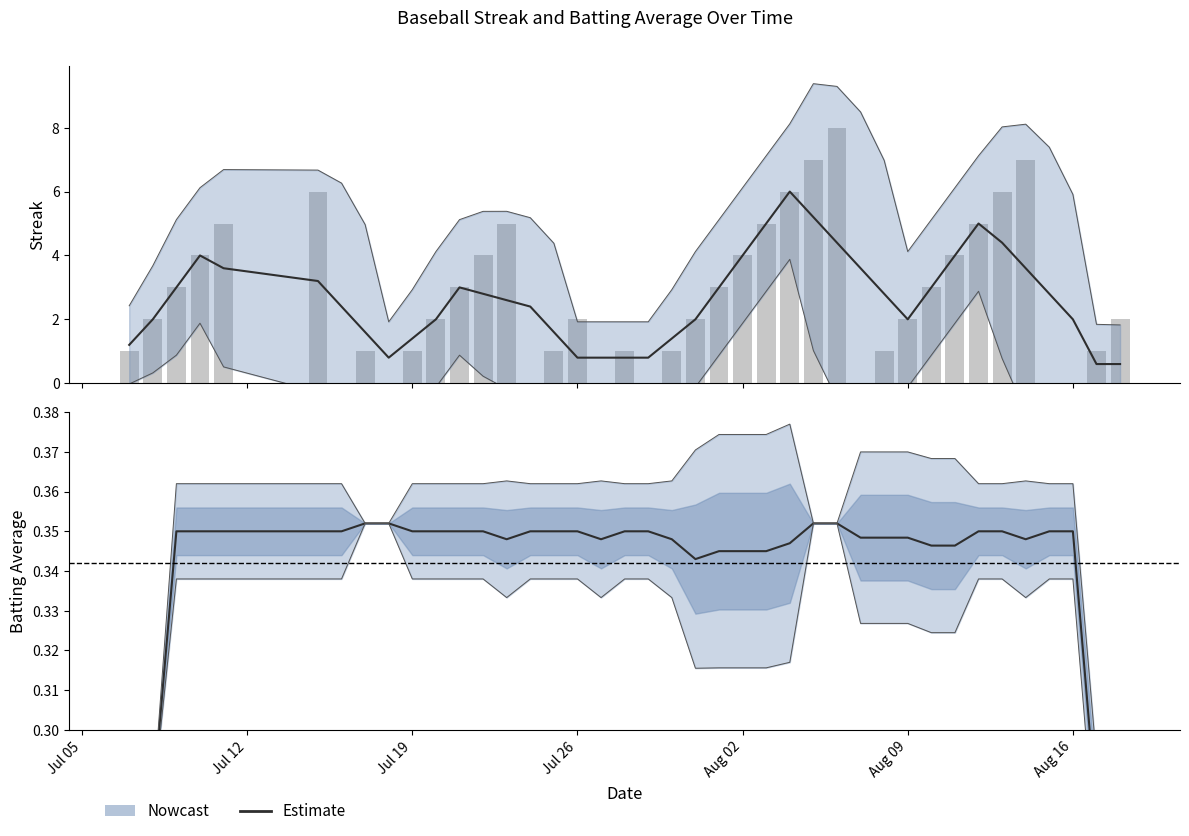

True or false: Estimate has a value of 0.1 at 34.

False